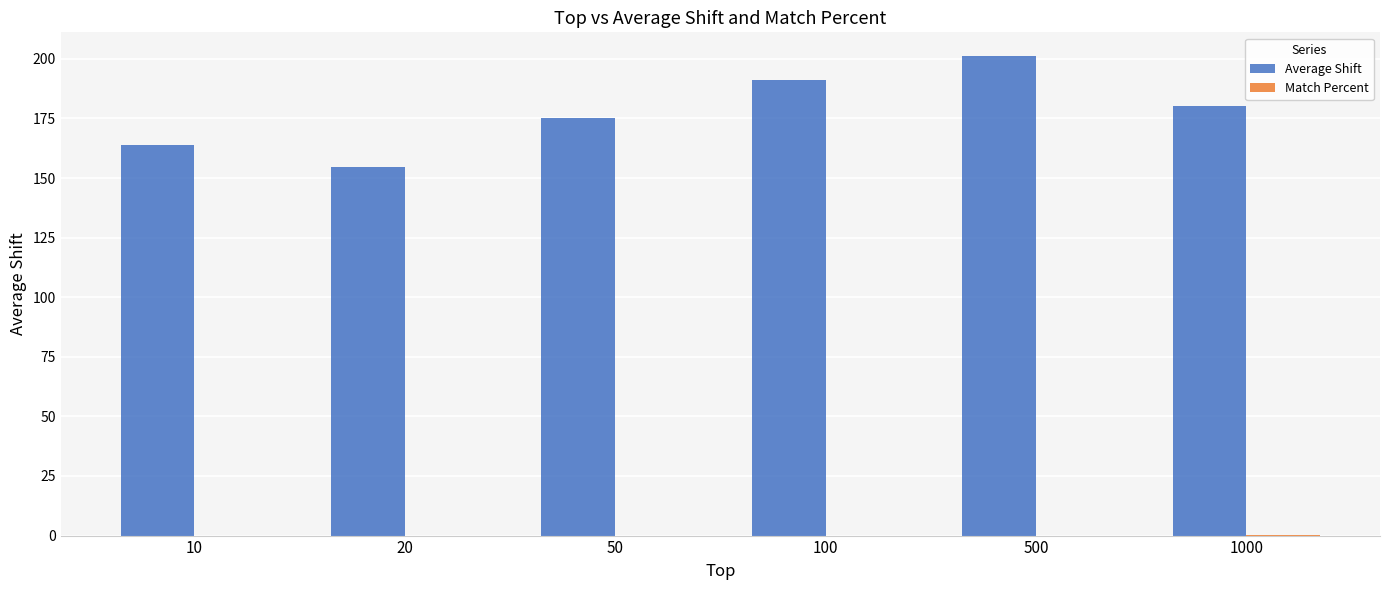

Between 20 and 50, which series saw the biggest shift?

Average Shift